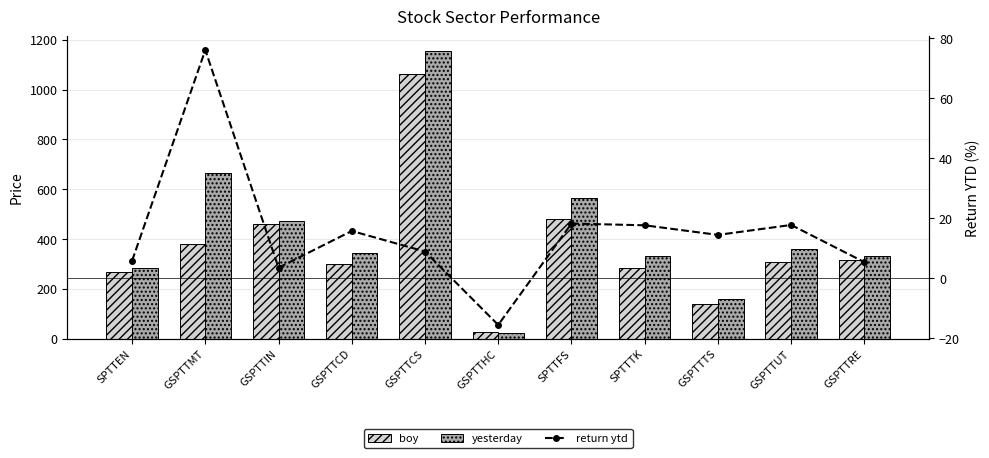

What is the label of the 2nd bar from the left?

GSPTTMT